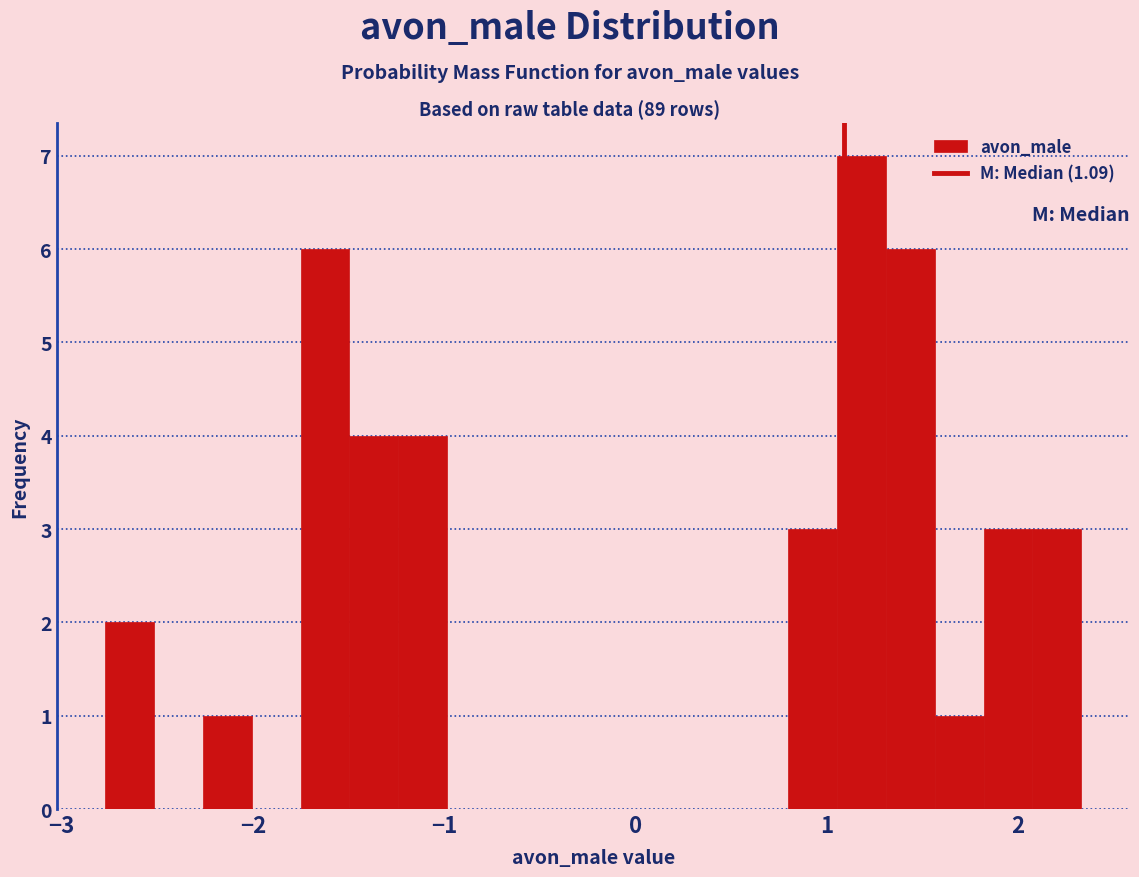

Read against the x-axis, roughly where is the centre of the tallest bar?

1.2